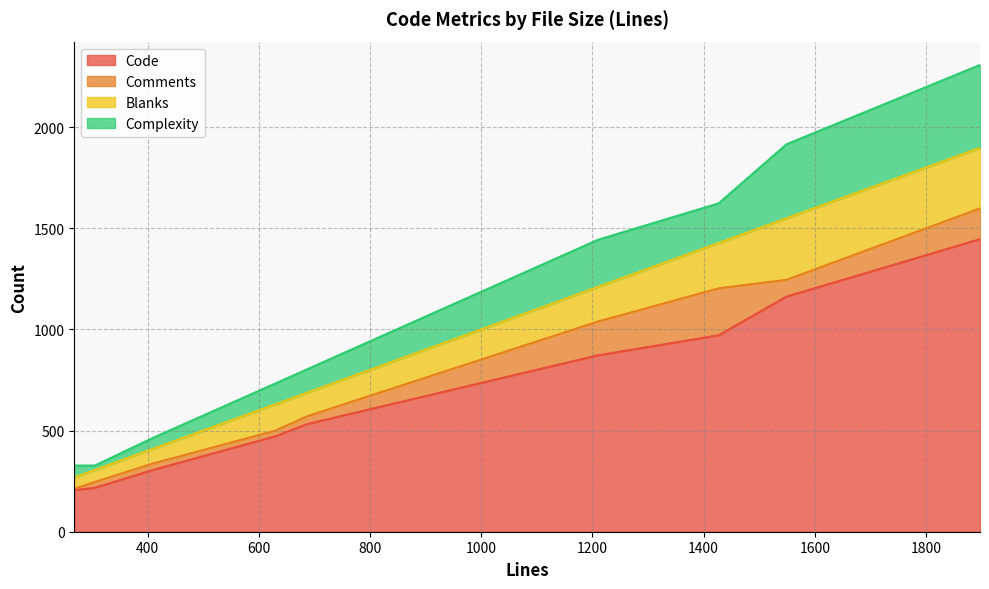

What is the lowest value of the Code series?

206